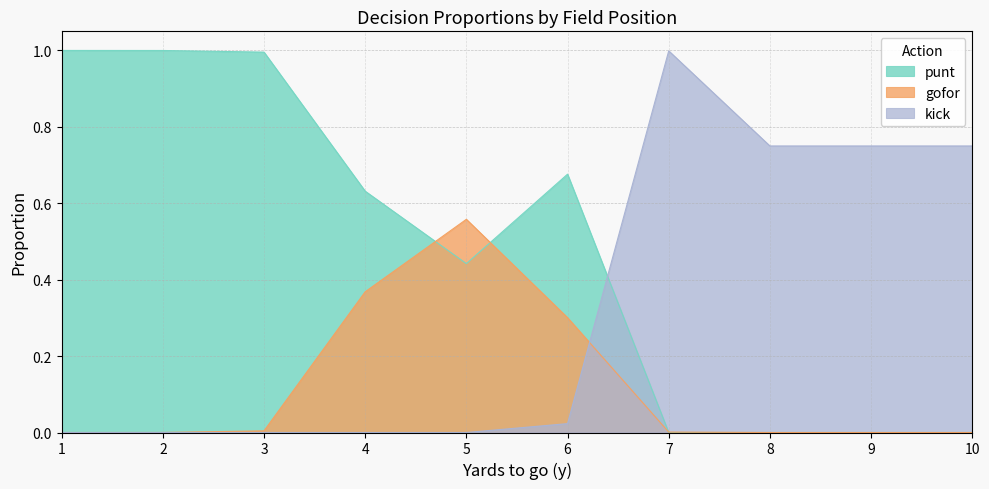

The punt series shows 0.0 at 7. True or false?

True